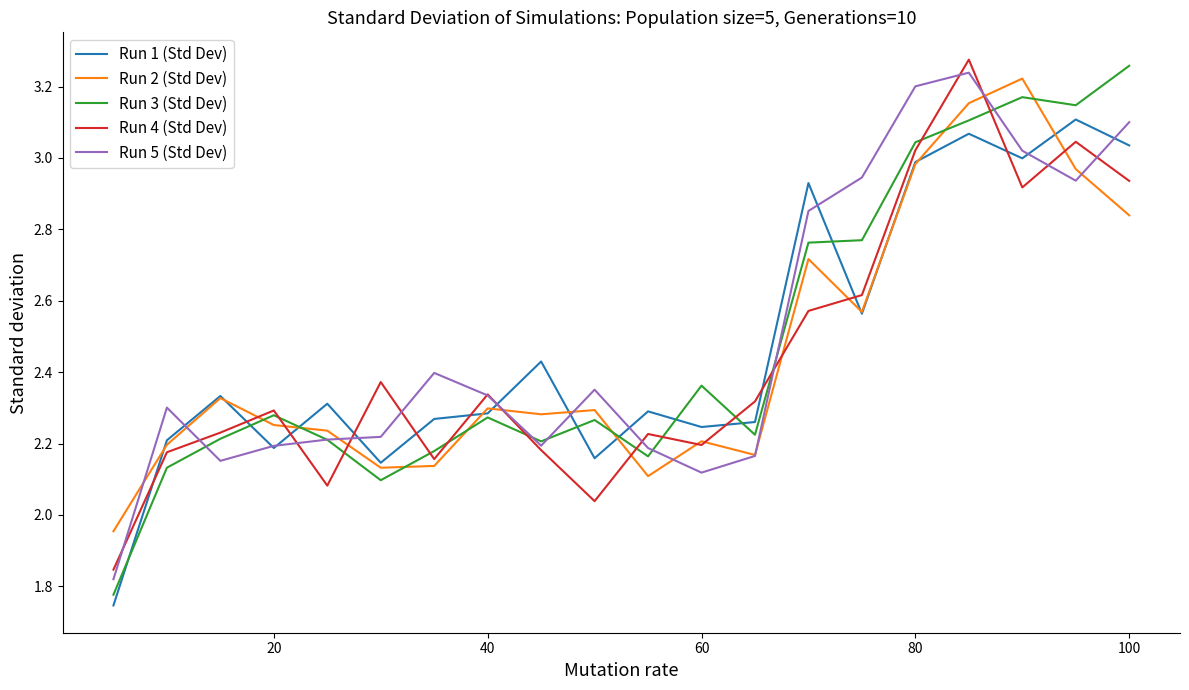

Rank the series by their maximum value, from lowest to highest.

Run 1 (Std Dev), Run 2 (Std Dev), Run 5 (Std Dev), Run 3 (Std Dev), Run 4 (Std Dev)